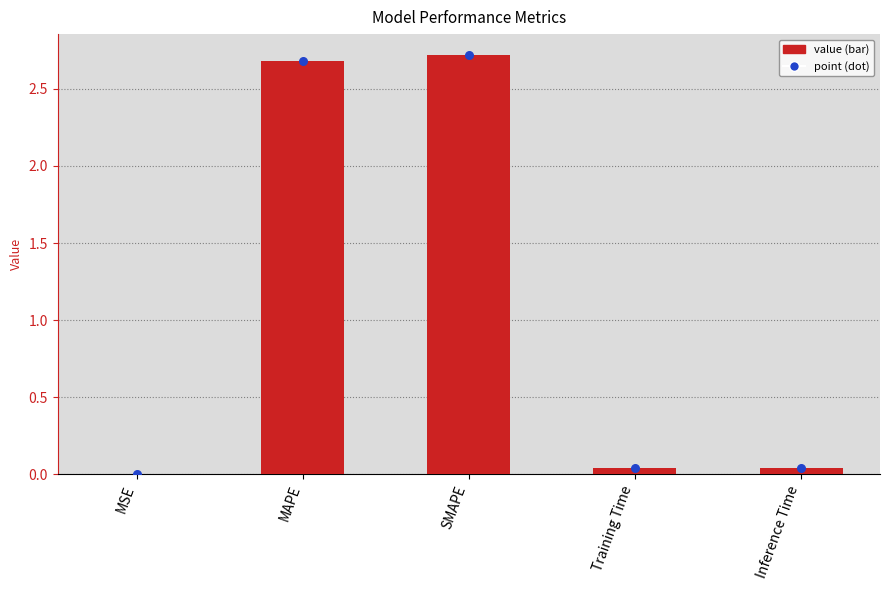

What are all the series names shown in the legend?

value, point